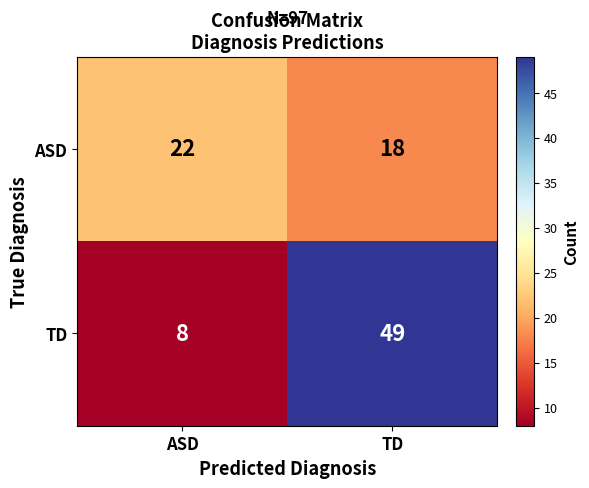

What is the difference between the maximum and minimum values in the TD series?

41